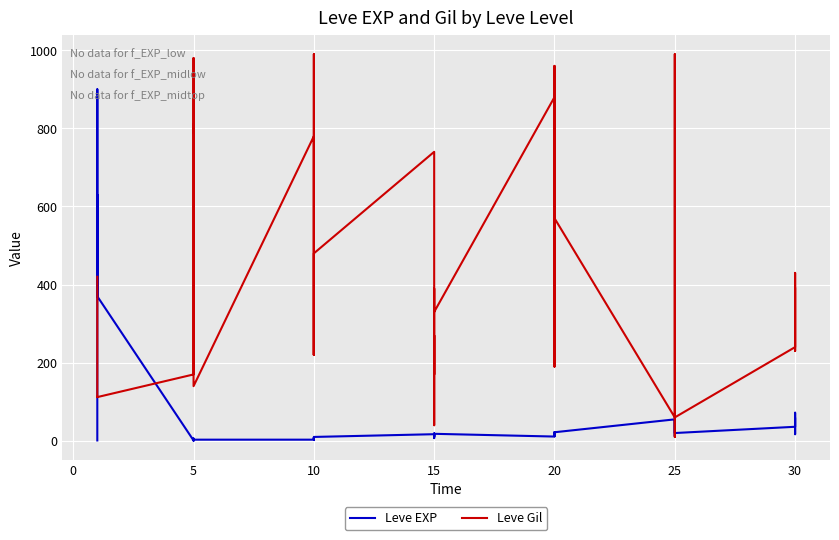

At which category does Leve EXP reach its first local peak?

5